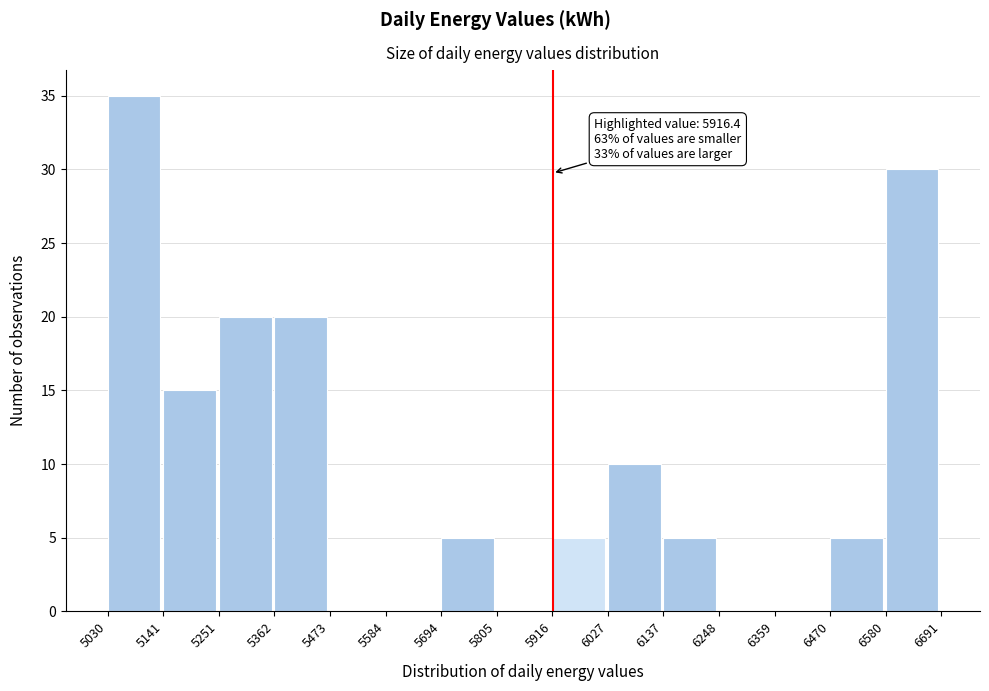

Over which range of the x-axis is the bar tallest?

5030 to 5141